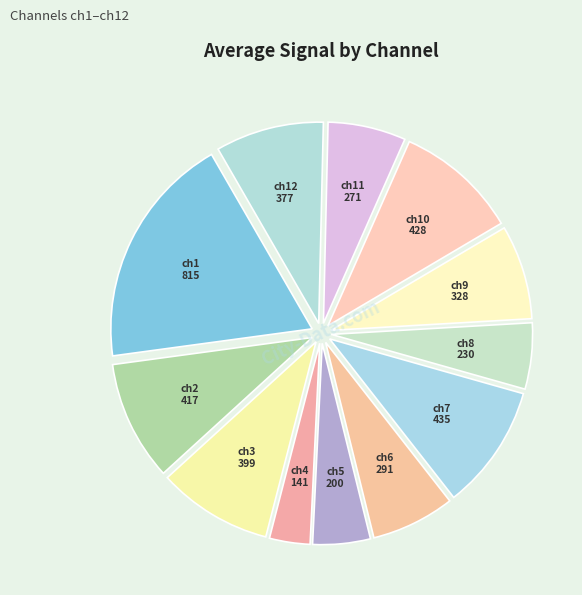

Is there a majority slice in this chart?

No